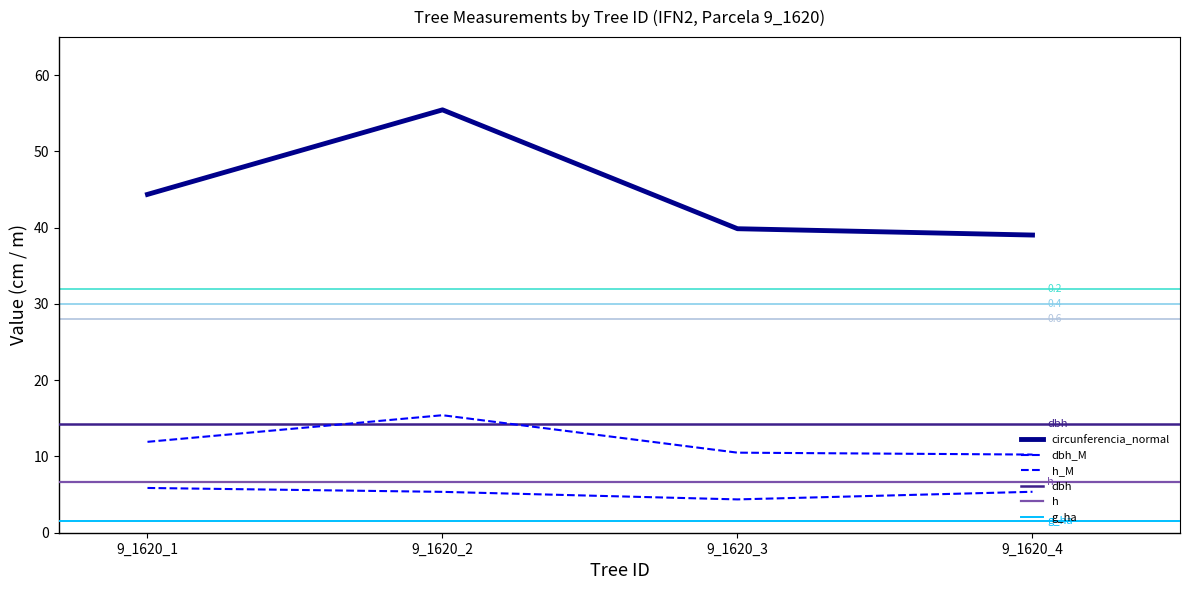

Is it true that circunferencia_normal equals 7.4 at 9_1620_2?

False